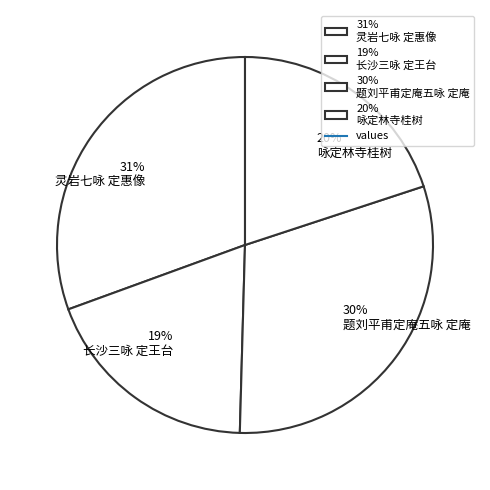

How many slices are in this pie chart?

4